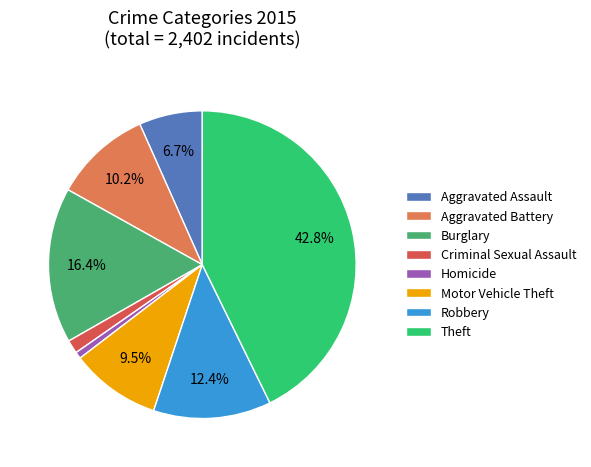

Which category has the biggest portion of the pie?

Theft